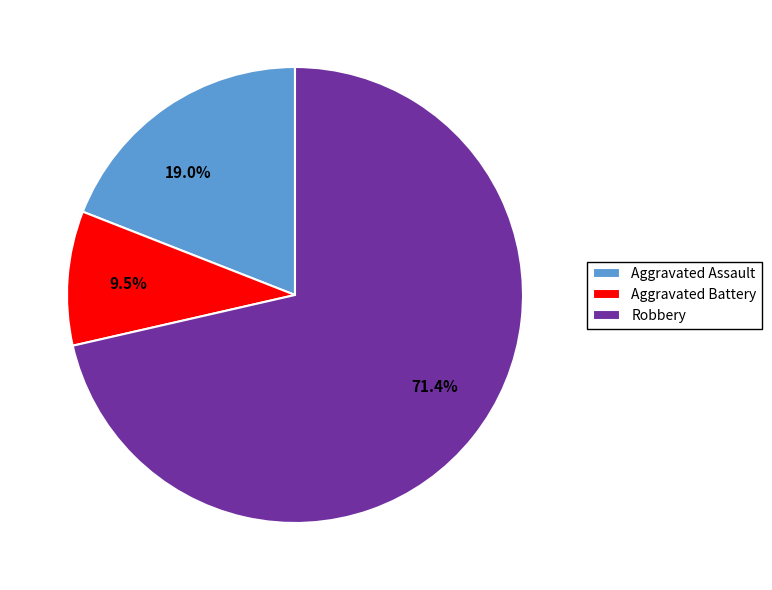

Does 71.4% account for over 50% of the chart?

Yes